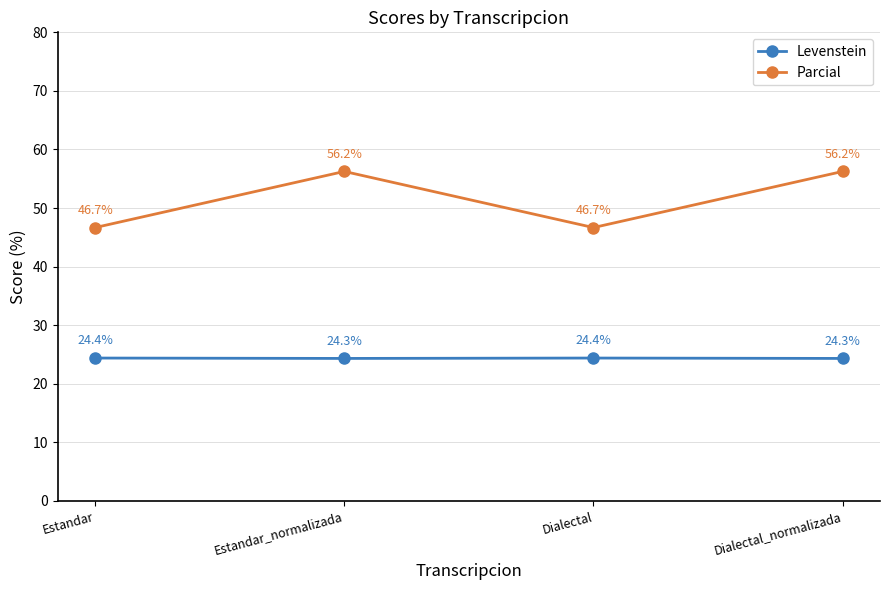

In Levenstein, how many points are higher than both neighbors (excluding endpoints)?

1